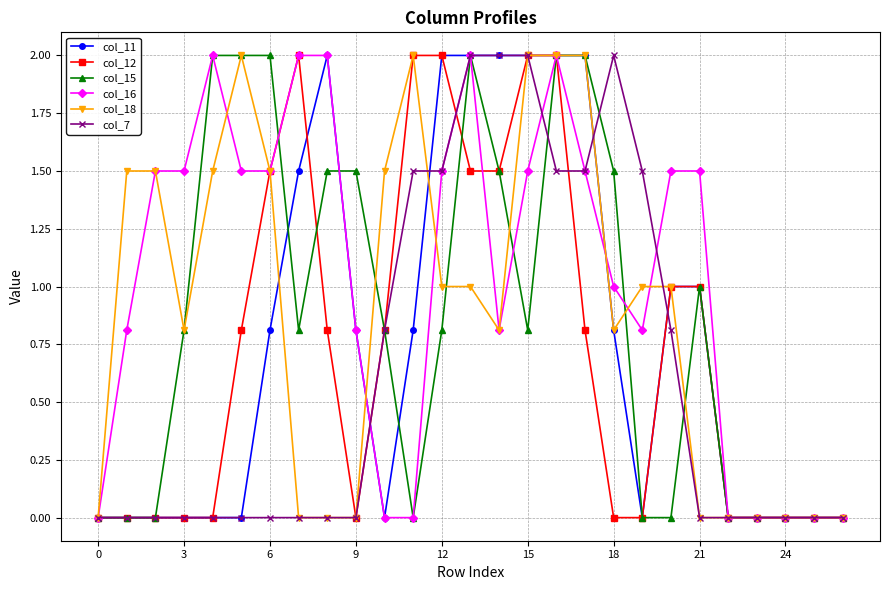

True or false: col_16 has more than 1 points higher than both neighbors.

True